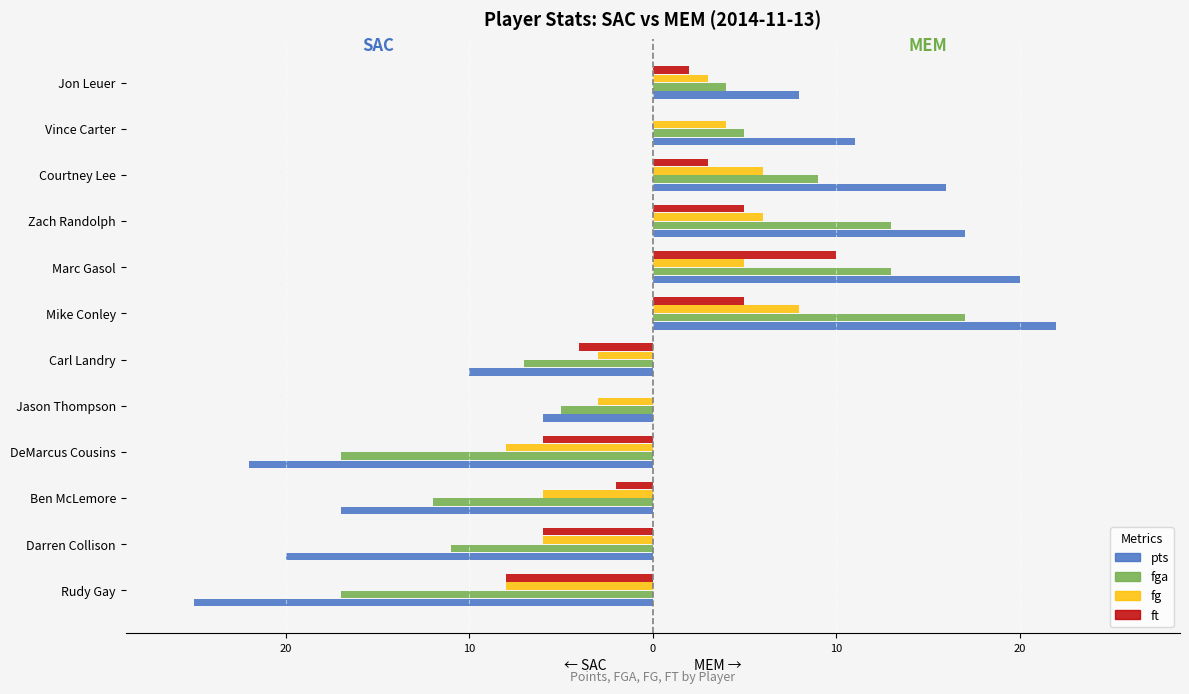

What is the maximum value for pts (MEM)?

22